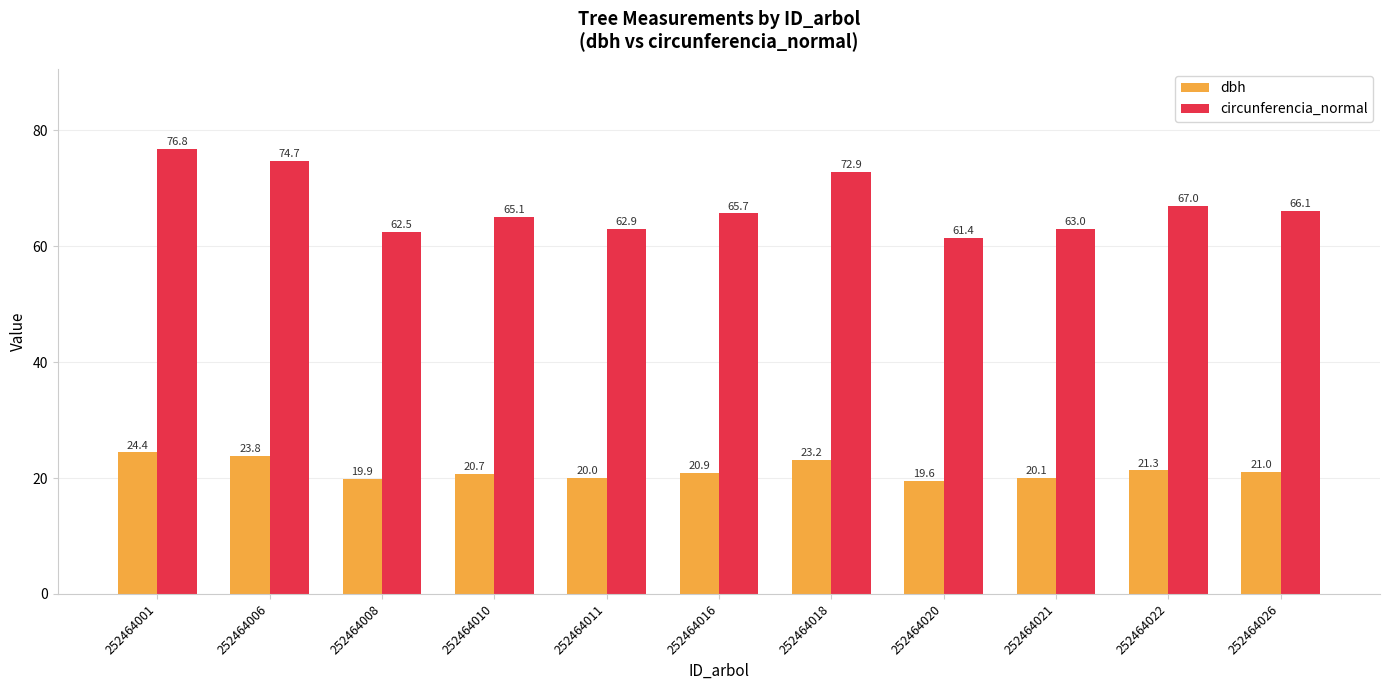

What are all the series names shown in the legend?

dbh, circunferencia_normal